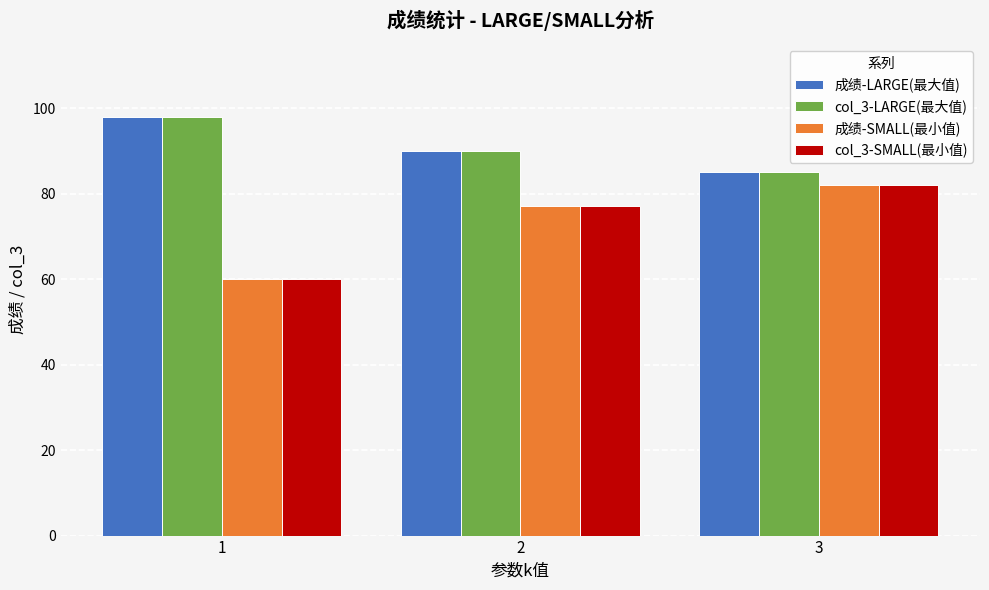

What is the value of the 成绩-SMALL(最小值) bar at the 1st from the left?

60